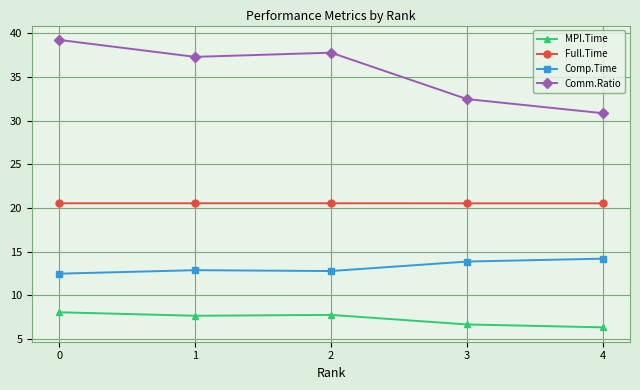

At how many categories does at least one series exceed 16?

5